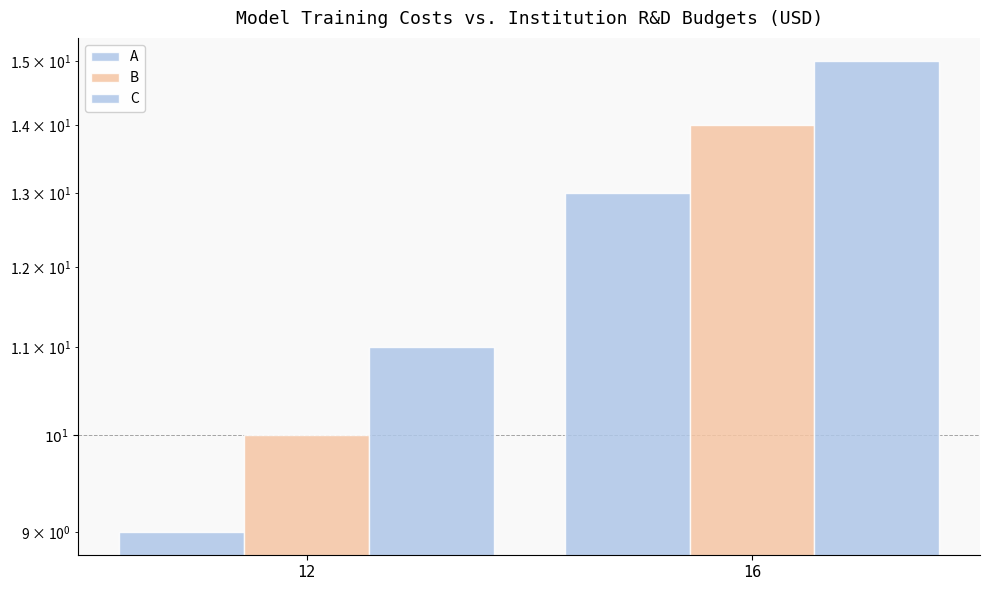

Reading left to right, extract all data points from this chart.

A: 12=9	16=13
B: 12=10	16=14
C: 12=11	16=15